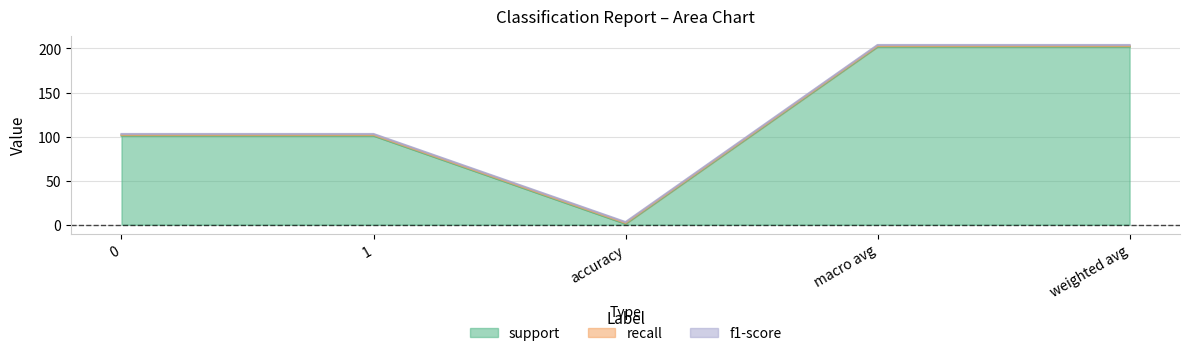

At how many categories does at least one series exceed 122?

2